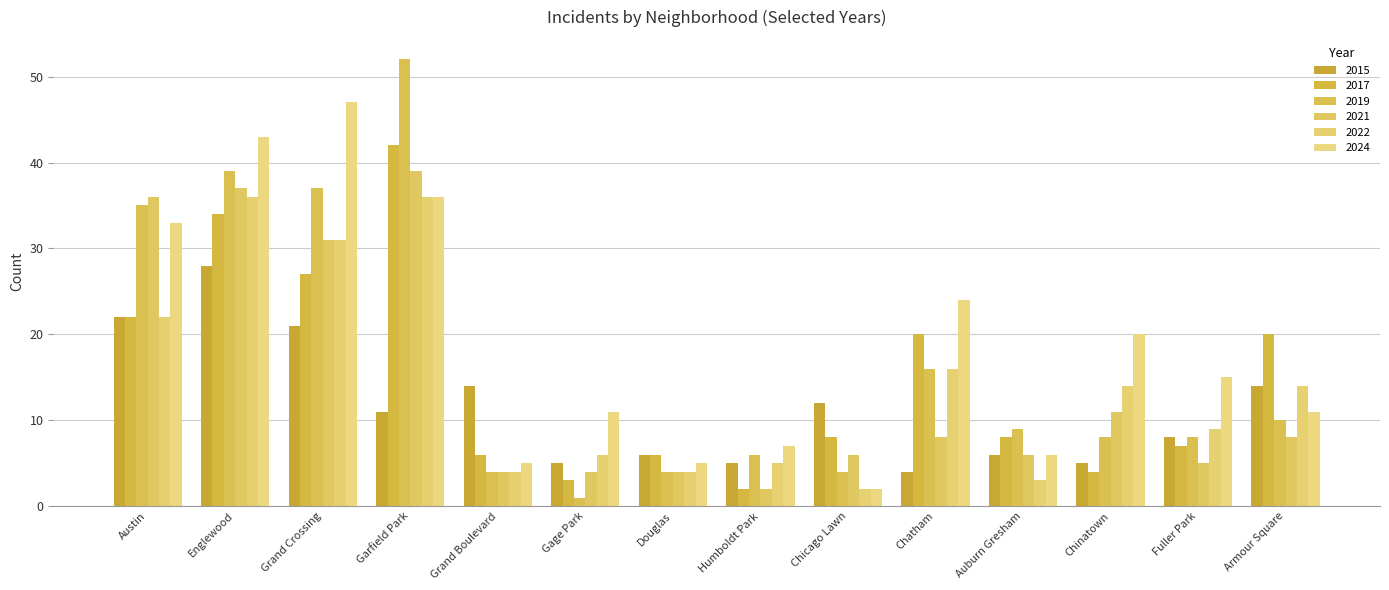

What is the label of the 11th bar from the right?

Garfield Park